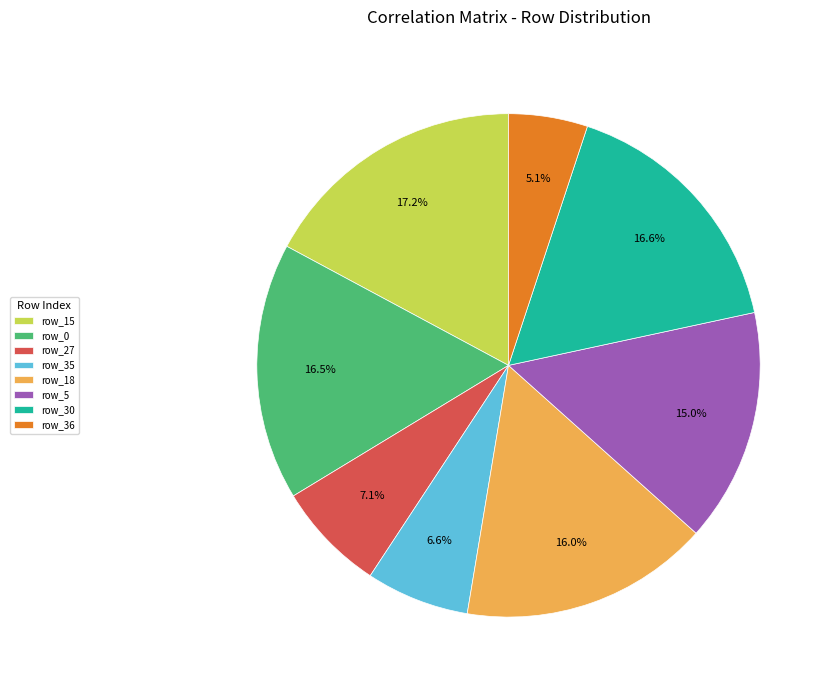

Which slice is the largest?

row_15